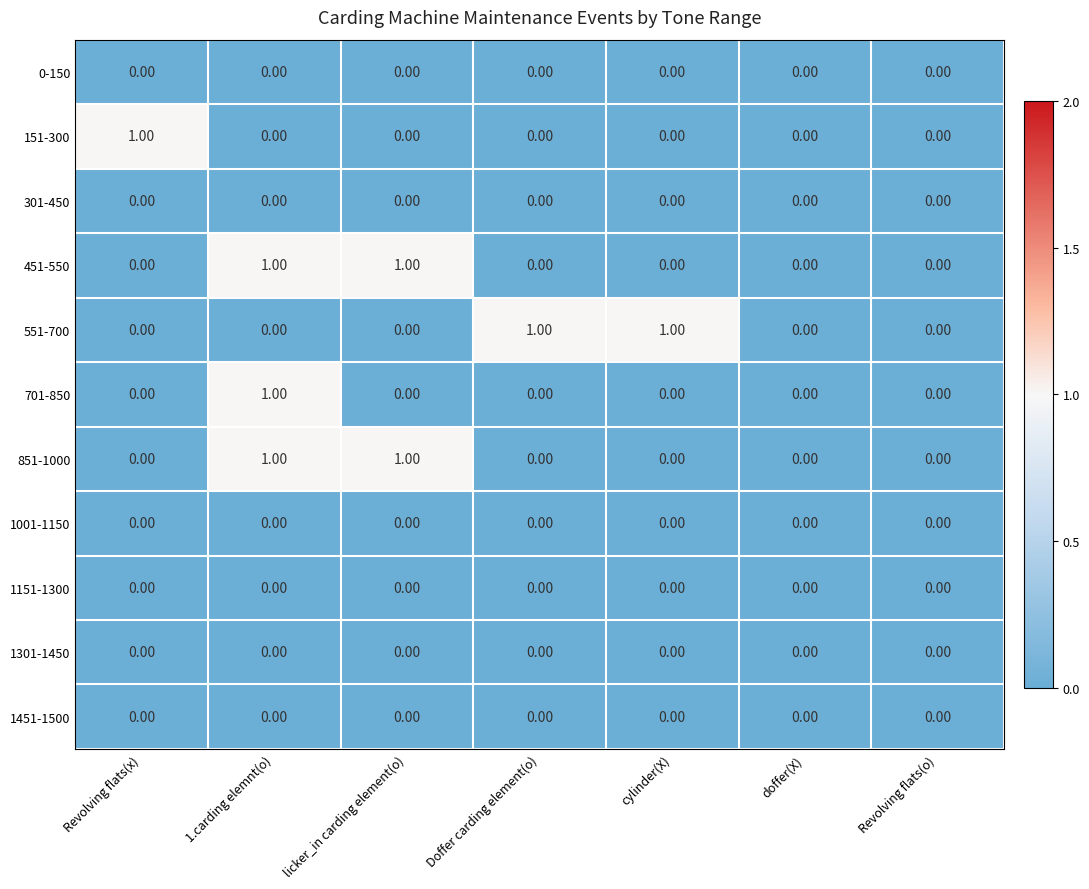

At which category is the sum across all series the highest?

1.carding elemnt(o)